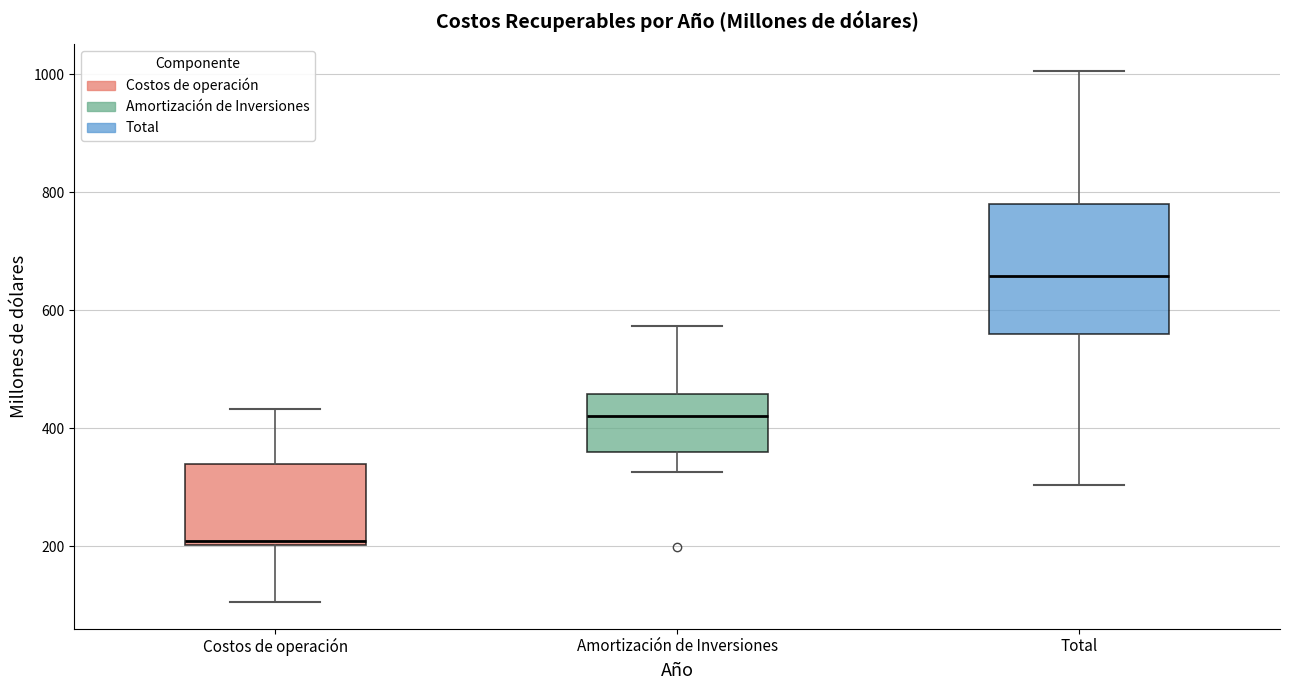

Reading left to right, read every box against the y-axis: the position of its median line, the range the box covers, and the ends of its whiskers. The values are not printed on the chart, so give them approximately, as read against the axis.

Costos de operación: median 200 (just above the box's lower edge), box 200 to 340, whiskers 100 to 440
Amortización de Inversiones: median 420, box 360 to 460, whiskers 320 to 580
Total: median 660, box 560 to 780, whiskers 300 to 1000